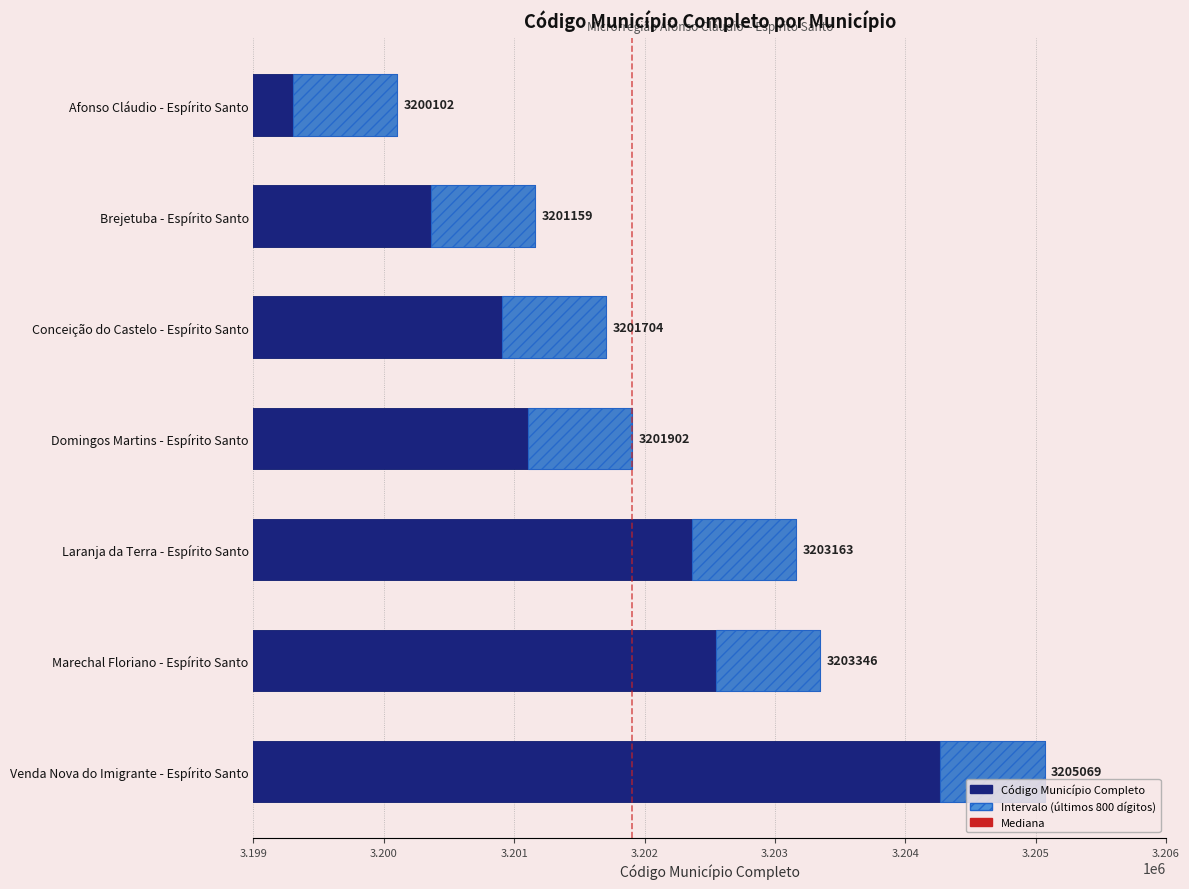

What is the change in value from Domingos Martins - Espírito Santo to Marechal Floriano - Espírito Santo?

+1444